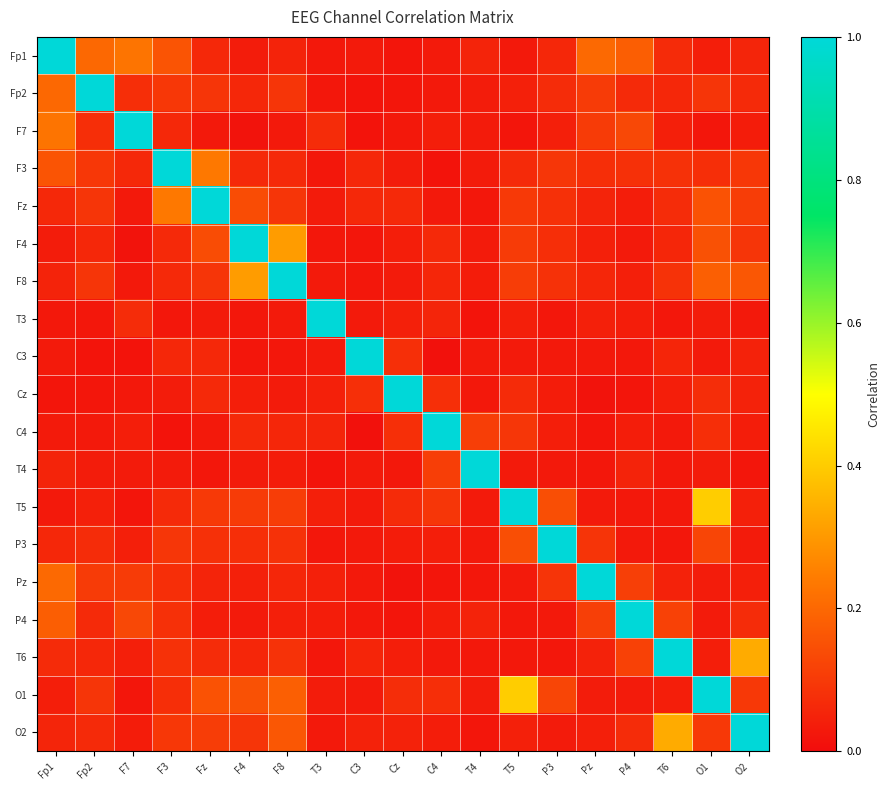

At which category does the chart reach its peak across all series?

Fp1